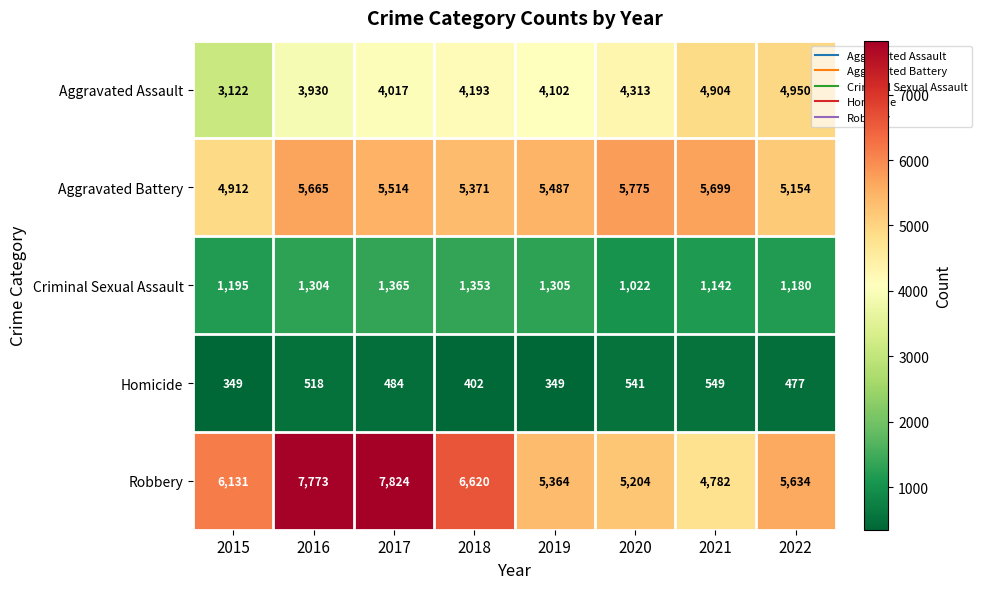

What is the sum of the Criminal Sexual Assault values at 2021 and 2019?

2447